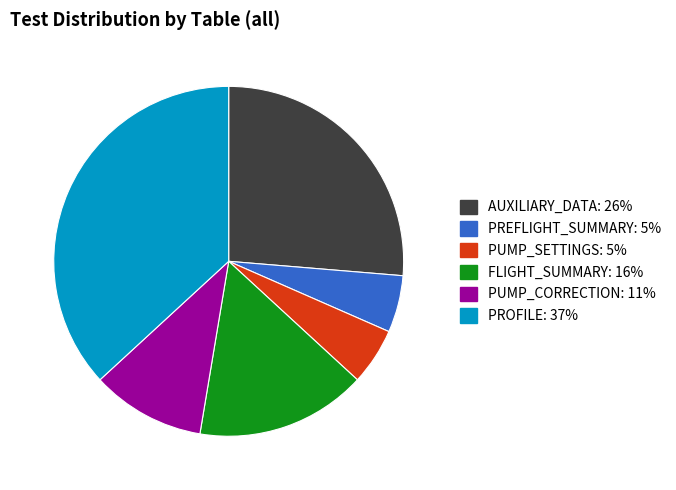

Is the sum of PREFLIGHT_SUMMARY: 5% and PUMP_SETTINGS: 5% greater than half?

No